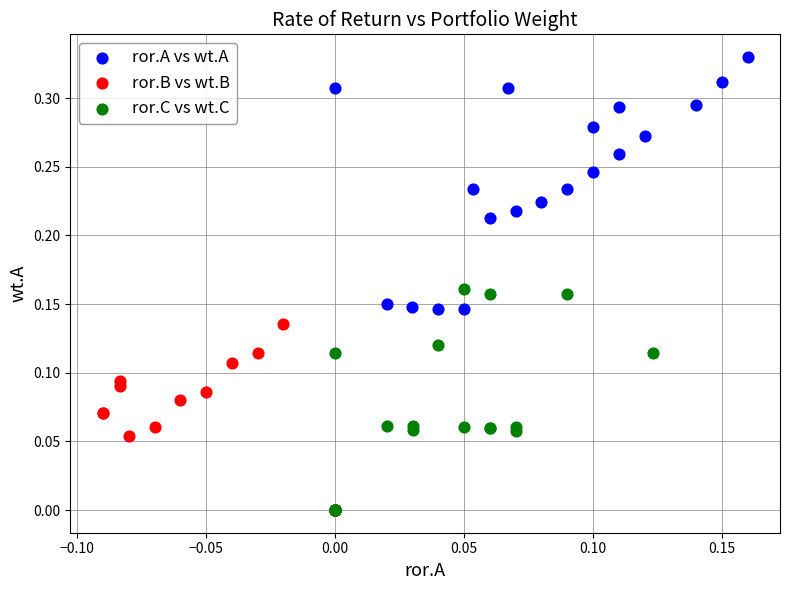

Which series contains the highest Y value?

ror.A vs wt.A